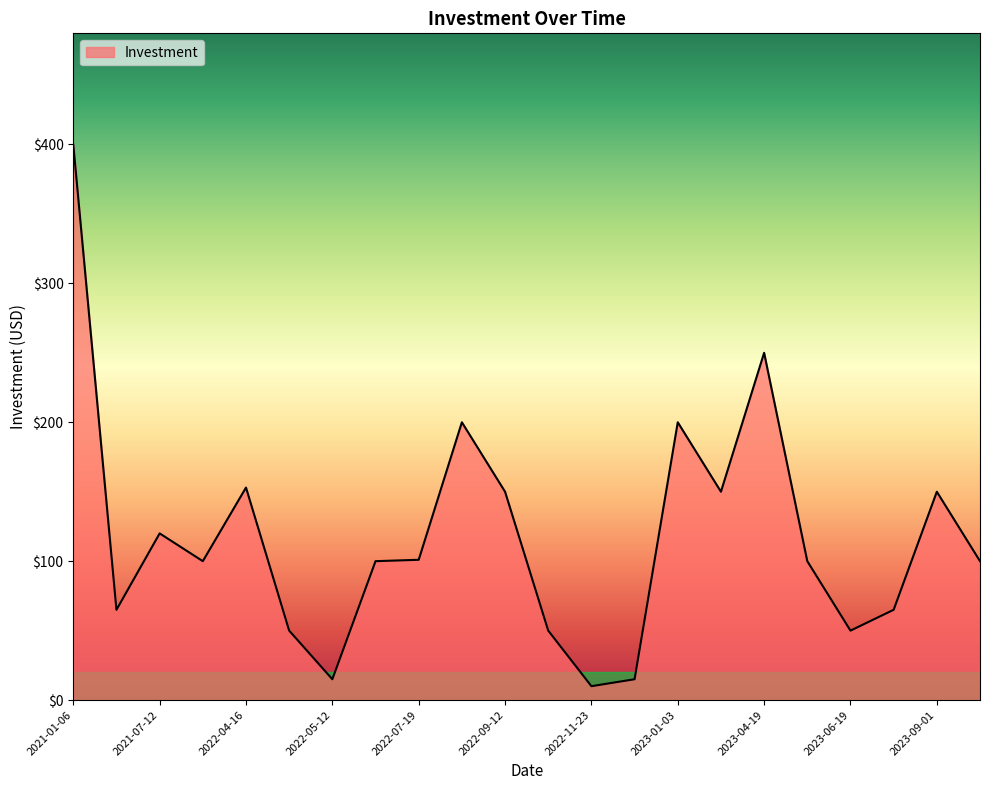

How many values are below 100?

8